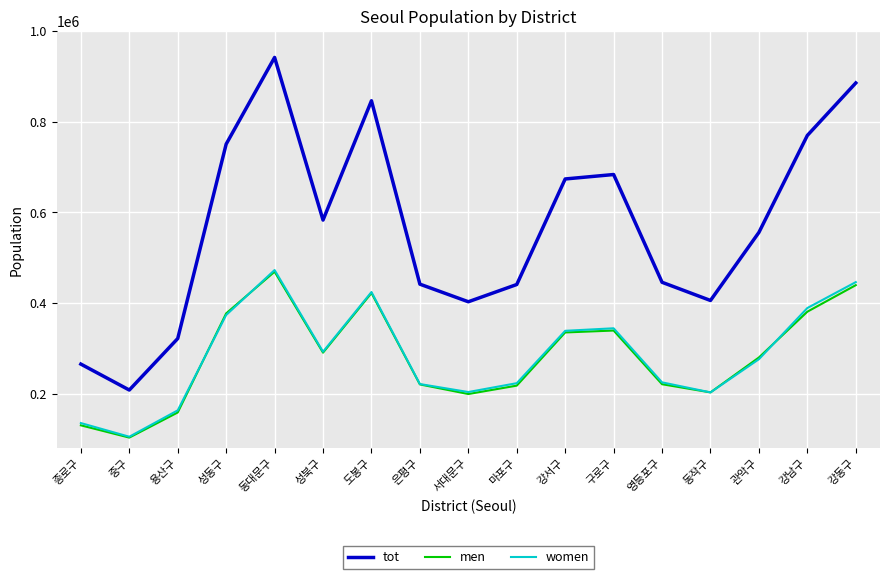

What is the difference between the maximum and minimum values in the women series?

367986